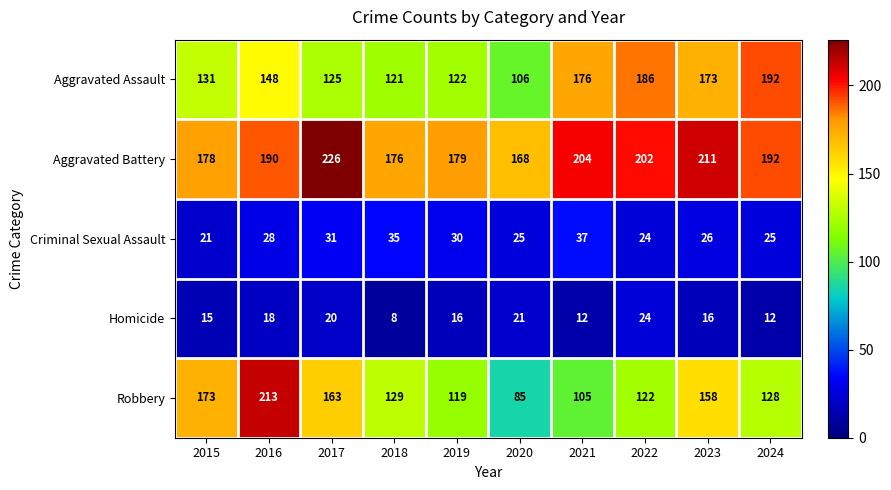

What value does the Homicide series have at 2017, to the nearest 10?

20